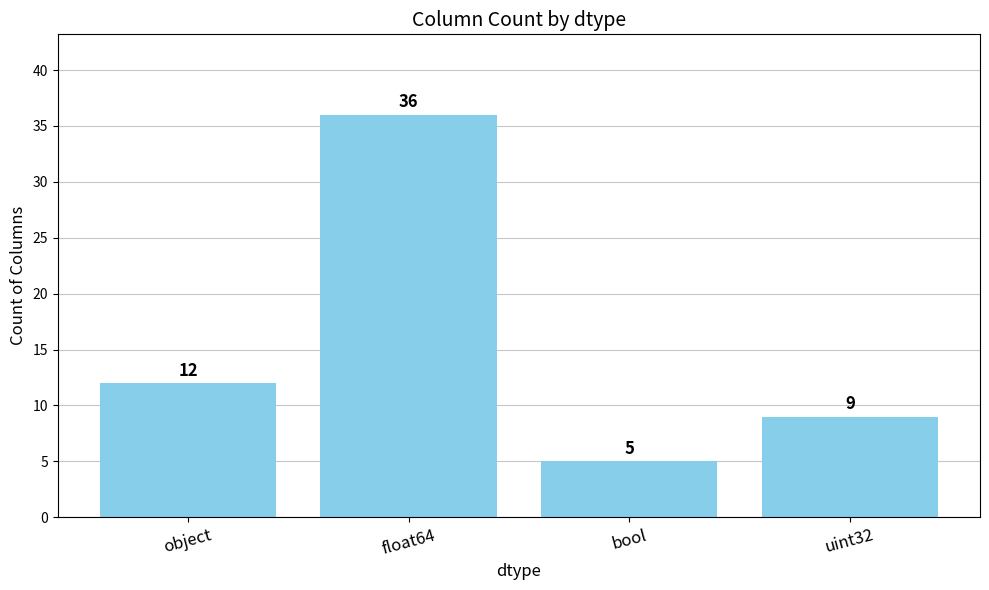

List the labels in order of value, largest first.

float64, object, uint32, bool